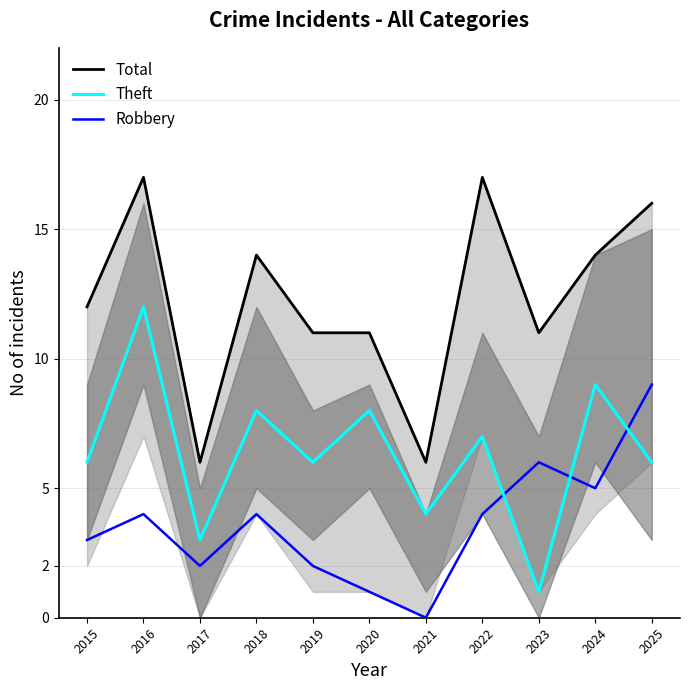

Read the Robbery value at 2024.

5